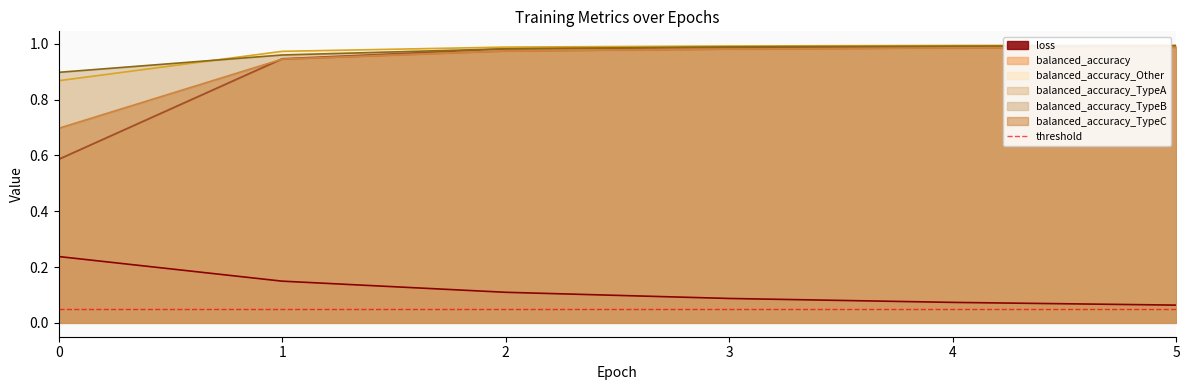

Is it true that balanced_accuracy_TypeA equals 0.9 at 1?

True